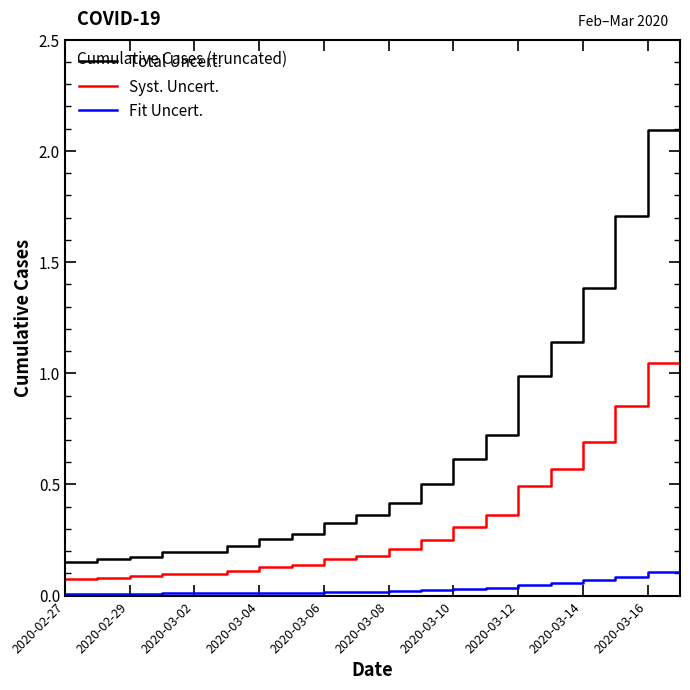

Which series has the largest total across all categories?

Total Uncert.